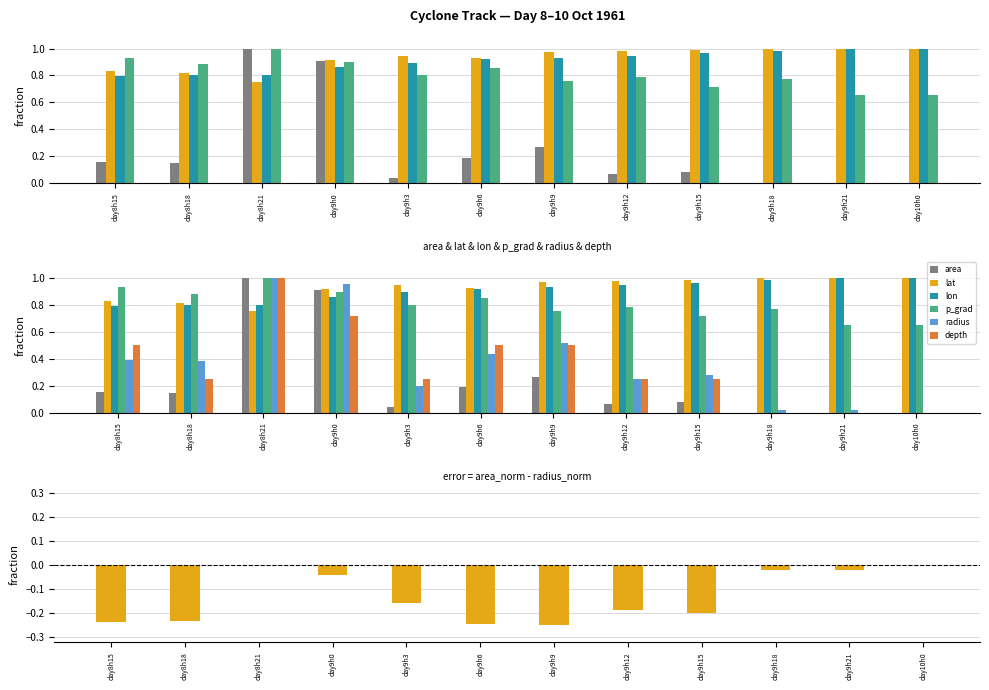

The value of lat at day9h15 is 1.0. True or false?

True